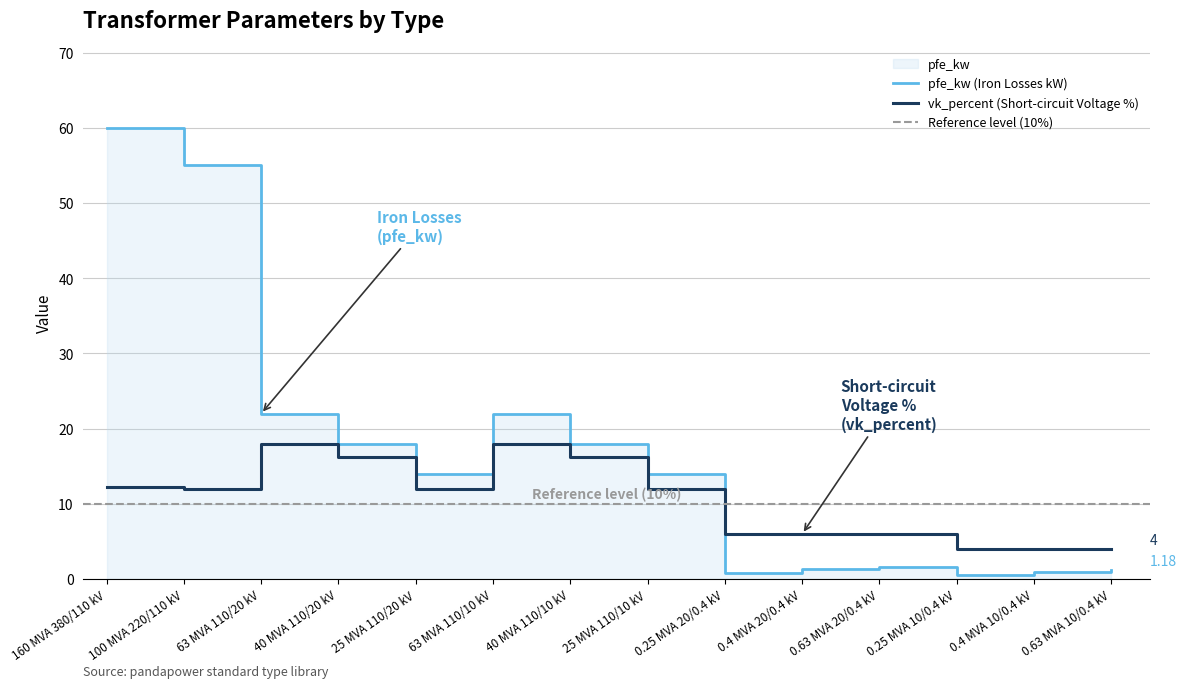

What value does the vk_percent series have at 40 MVA 110/10 kV?

16.2